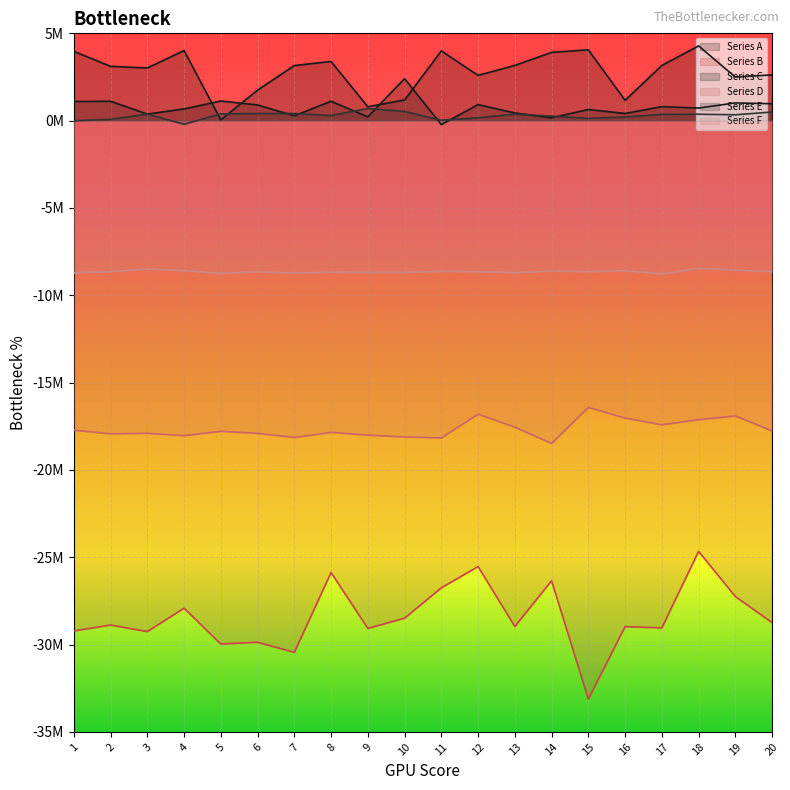

Does the chart display data point markers on the line(s)?

No